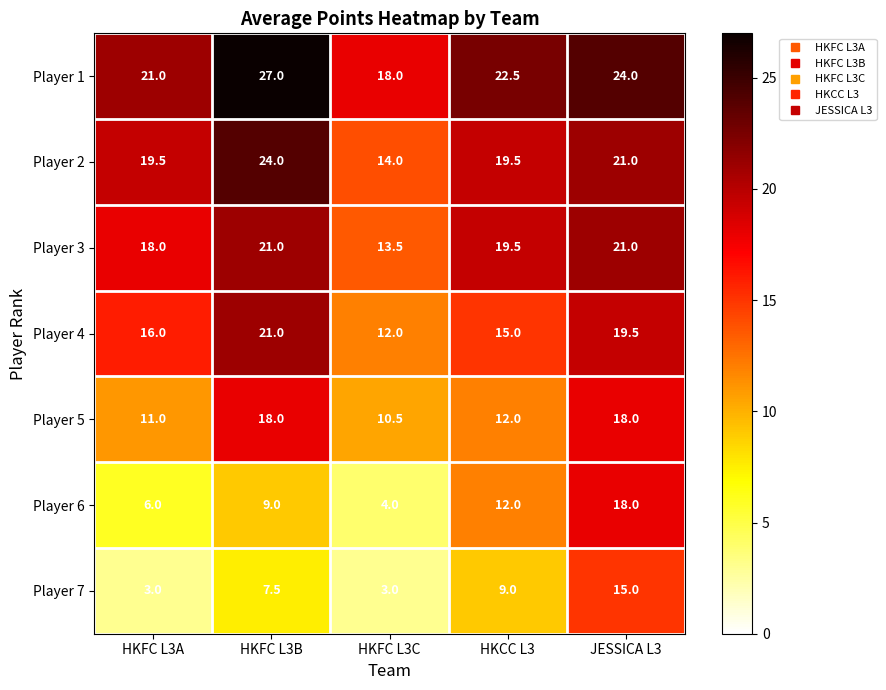

At HKFC L3A, list the series in order from smallest to largest.

Player 7, Player 6, Player 5, Player 4, Player 3, Player 2, Player 1